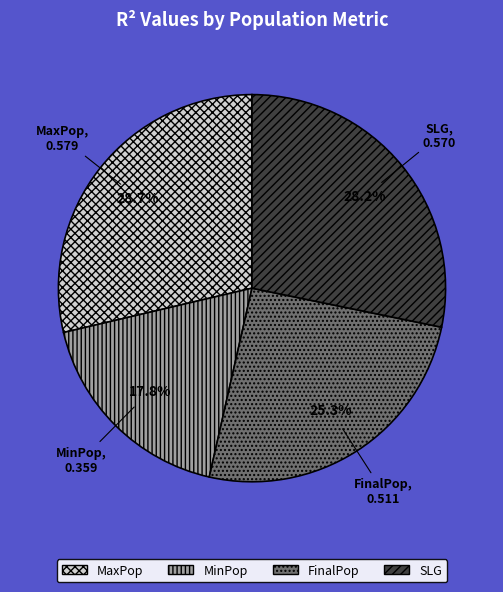

What is the smallest slice in the pie chart?

MinPop